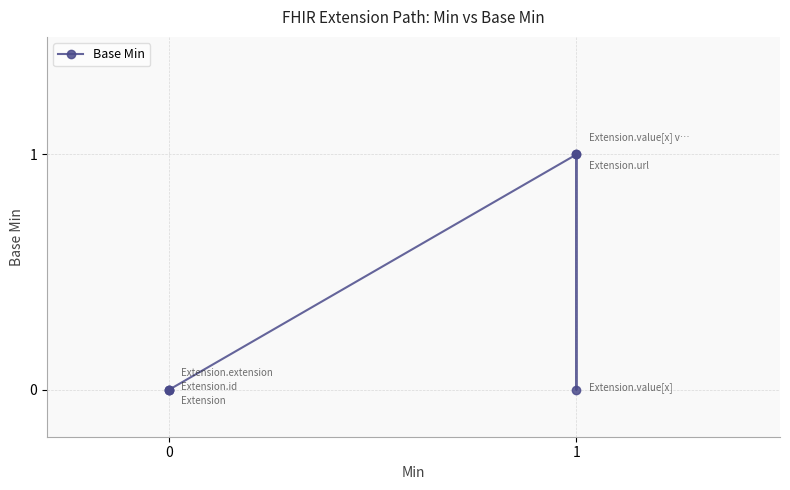

Between 1 and 0, which is larger?

1